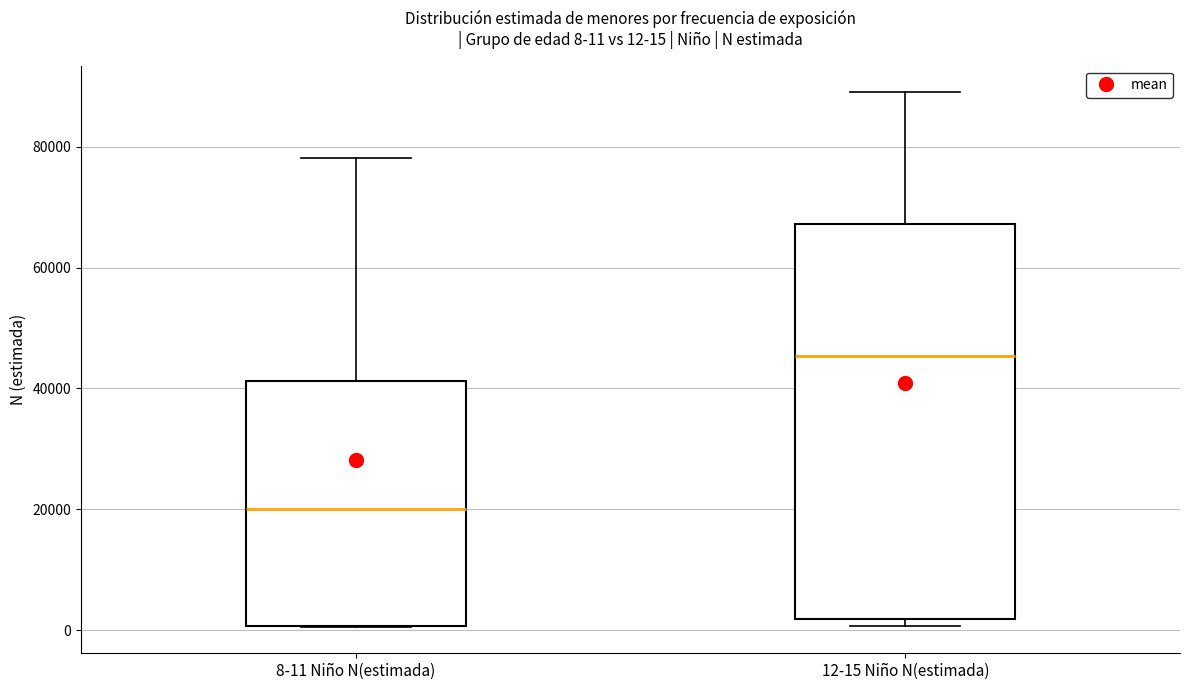

Which box is the tallest, from its lower edge to its upper edge?

12-15 Niño N(estimada)